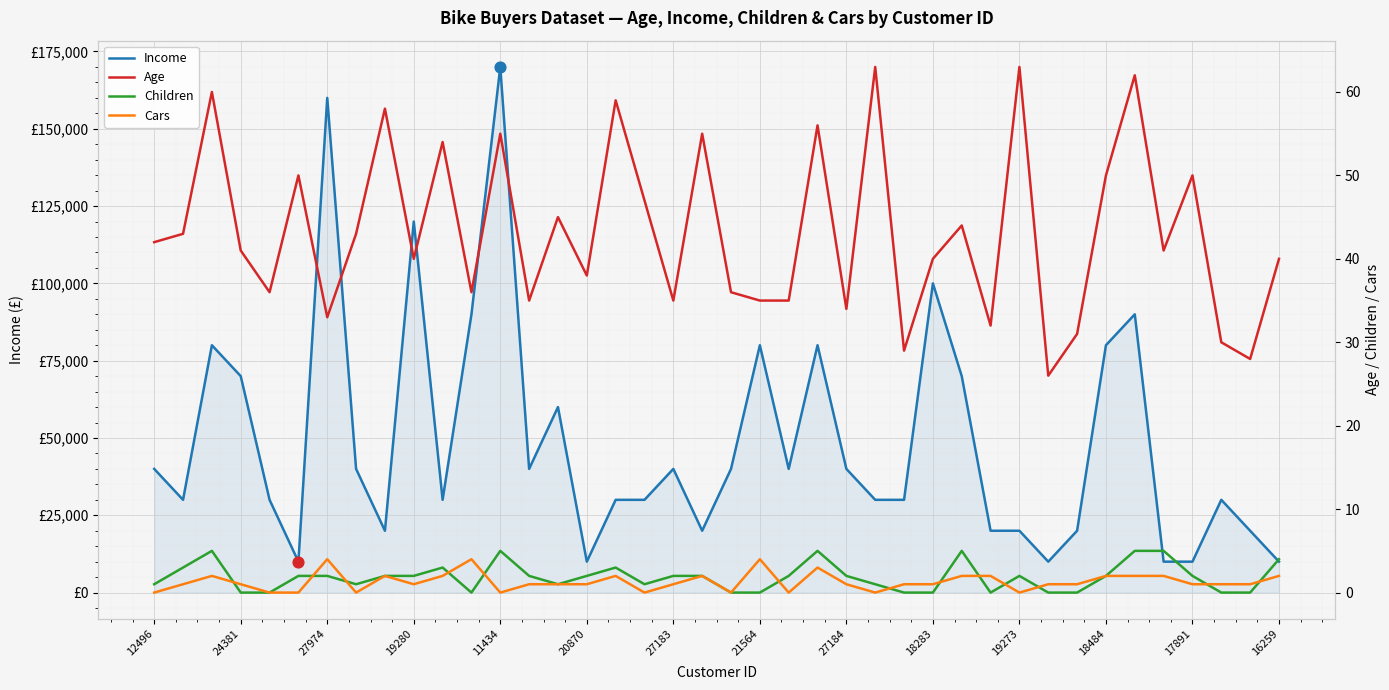

Which series has the largest total across all categories?

Income